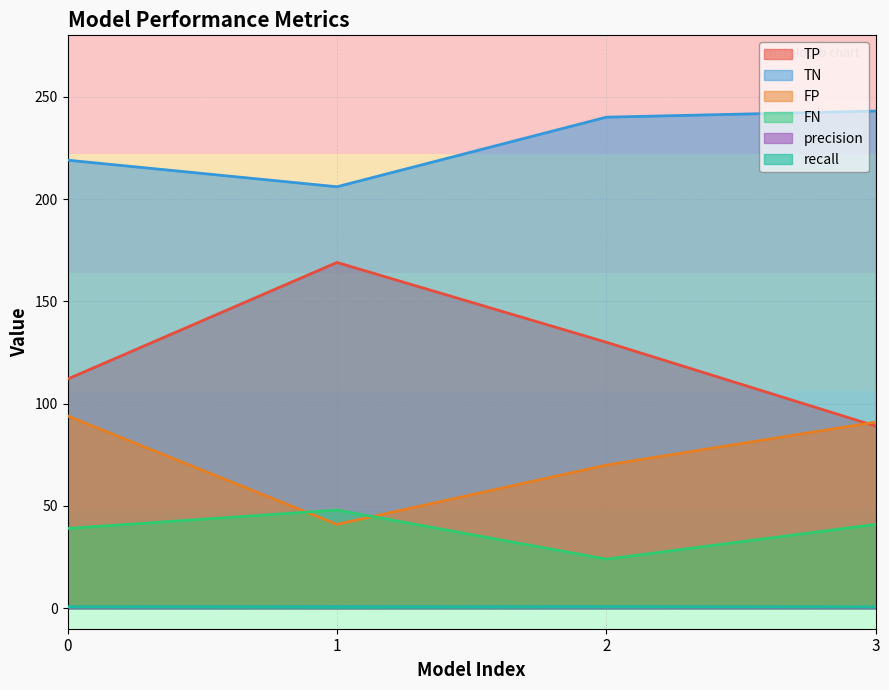

True or false: precision has more than 2 points higher than both neighbors.

False